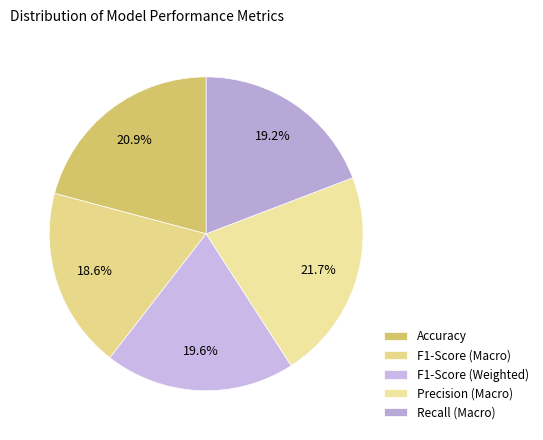

What percentage is the Recall (Macro) slice, to the nearest percent?

19%